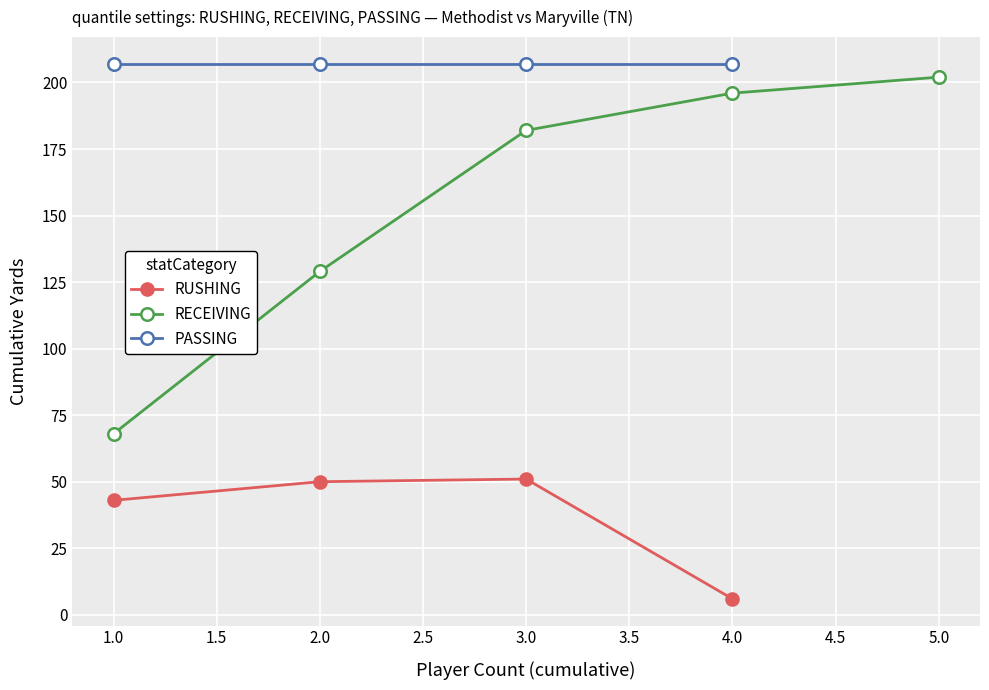

What is the highest value of the PASSING series?

207